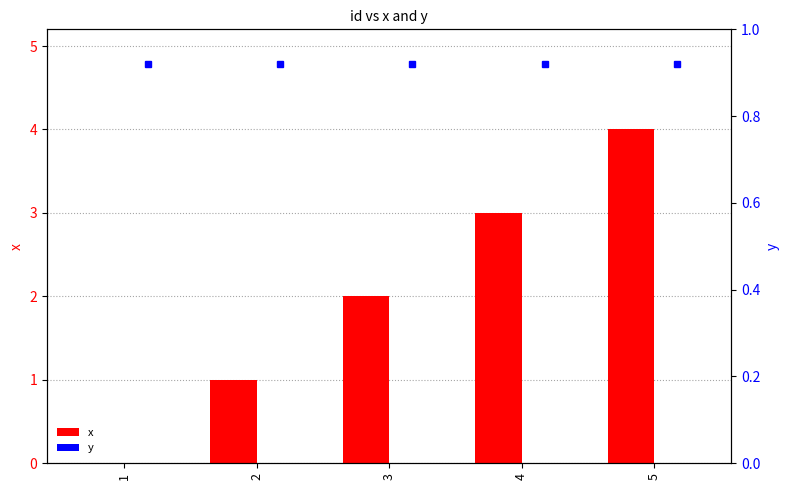

List the labels in order of x value, smallest first.

1, 2, 3, 4, 5